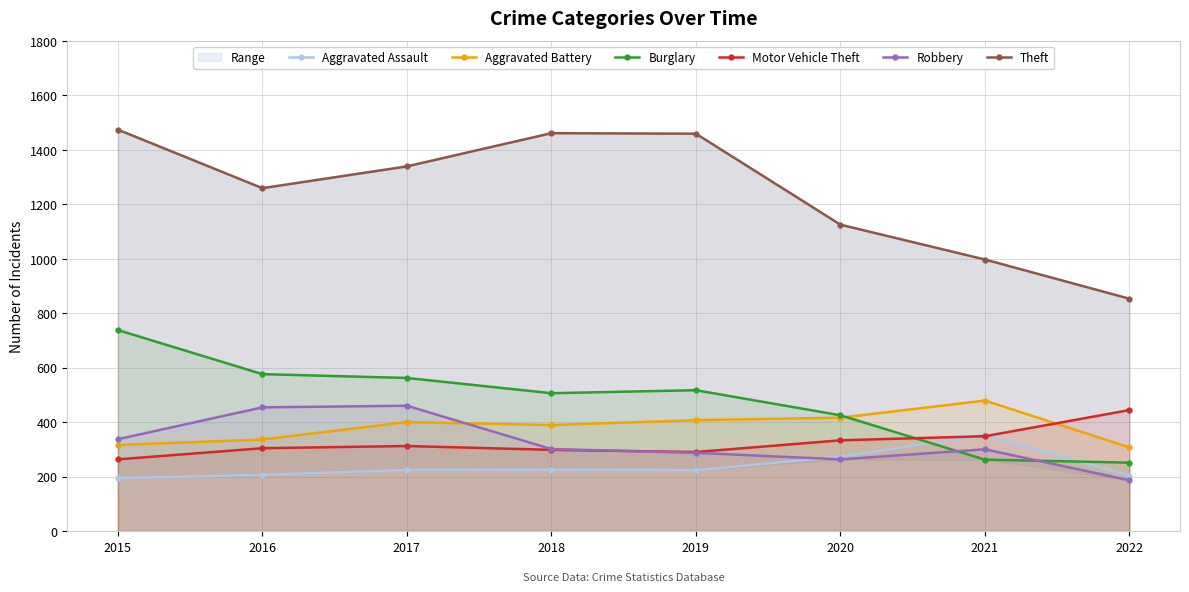

How many interior local valleys does the Motor Vehicle Theft series have?

1